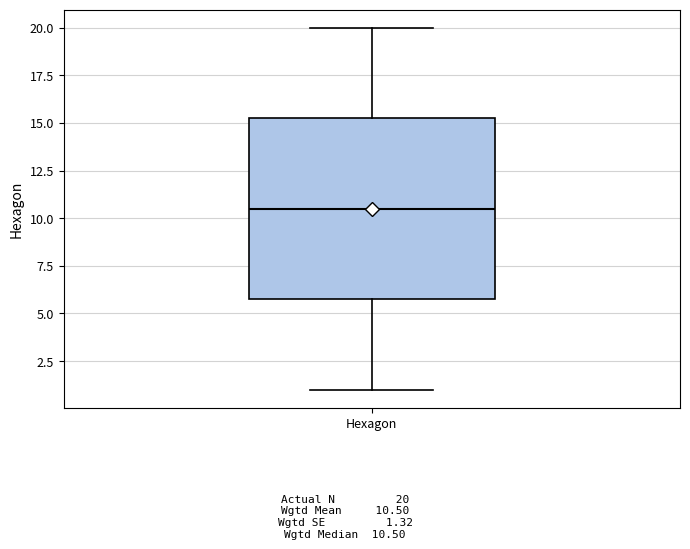

Transcribe this box plot: give where the median line is, the range the box spans, and where the two whiskers end, as read against the y-axis. The values are not printed on the chart, so give them approximately, as read against the axis.

median 10.5, box 6.0 to 15.5, whiskers 1.0 to 20.0